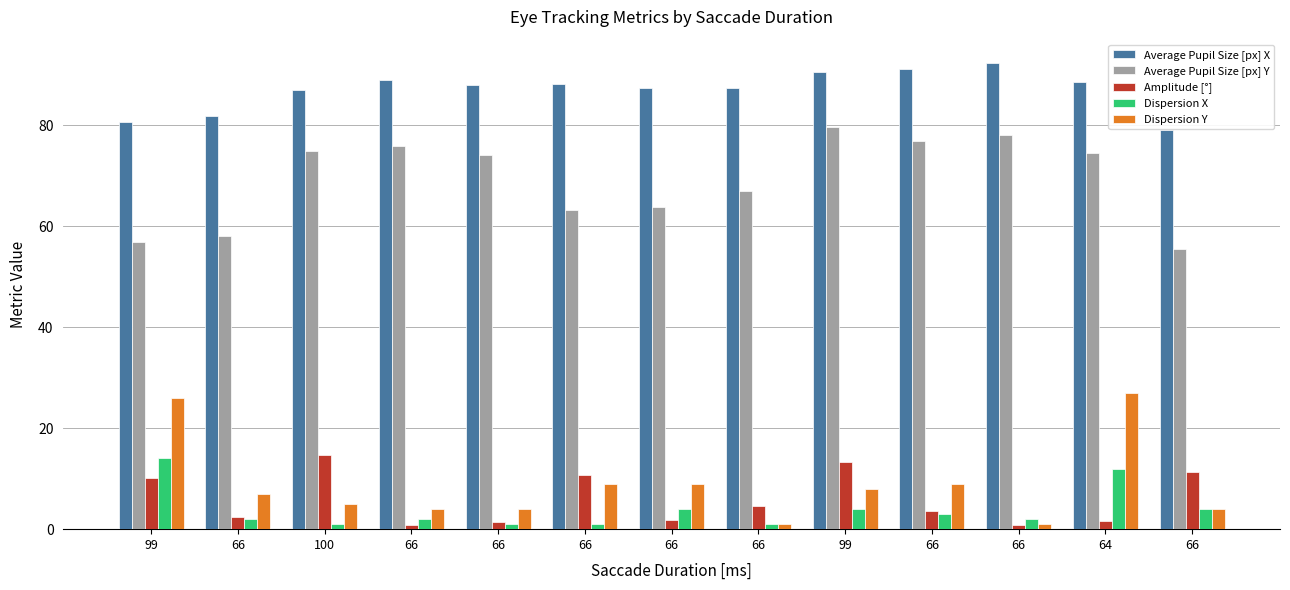

Between 66 and 66, which is larger?

66